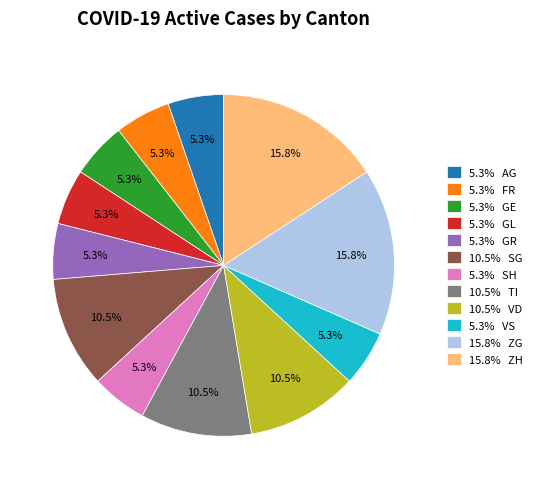

Is the sum of 5.3% GR and 5.3% SH greater than half?

No